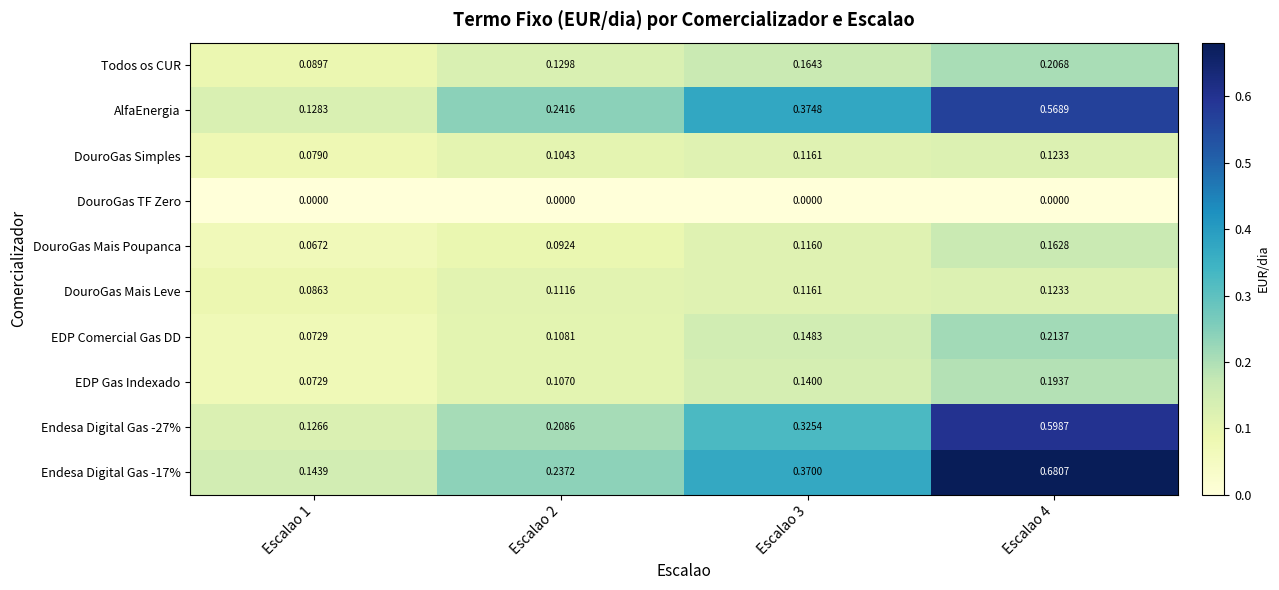

Is the value of DouroGas TF Zero at Escalao 1 greater than the value of DouroGas Mais Leve at Escalao 2?

No